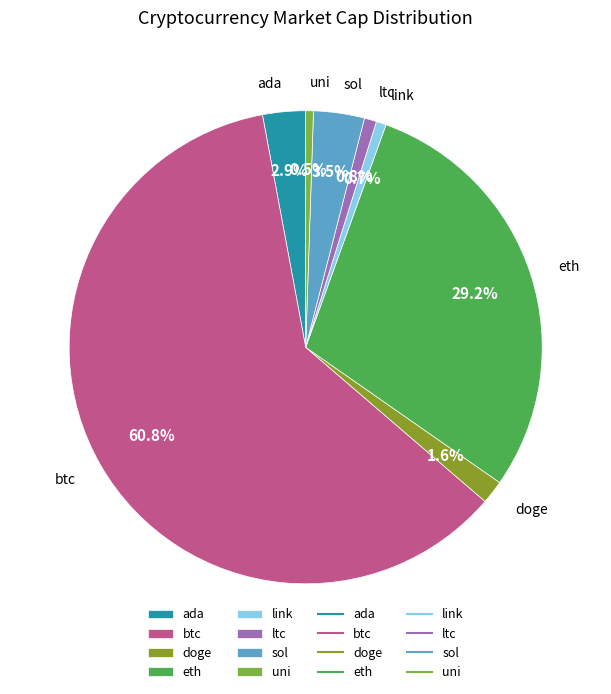

Is it true that ltc is 1% of the pie?

True